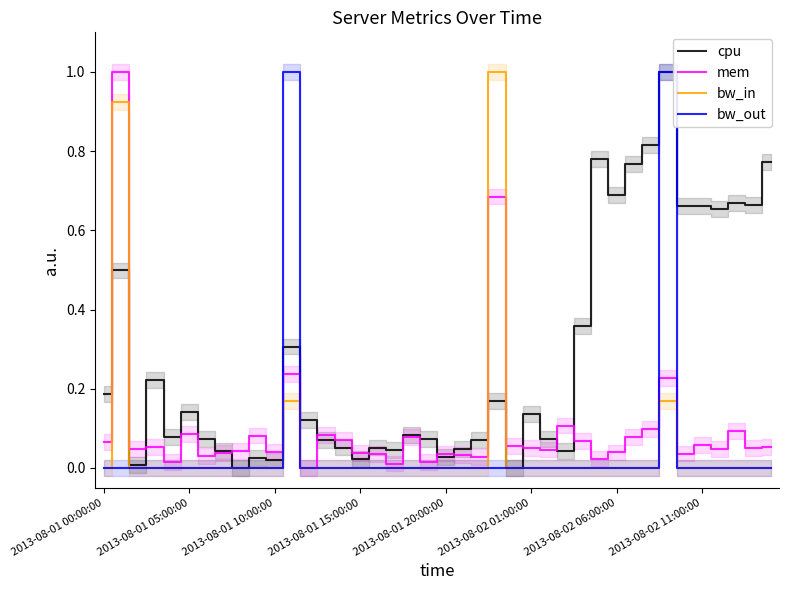

What is the highest value of the cpu series?

1.0